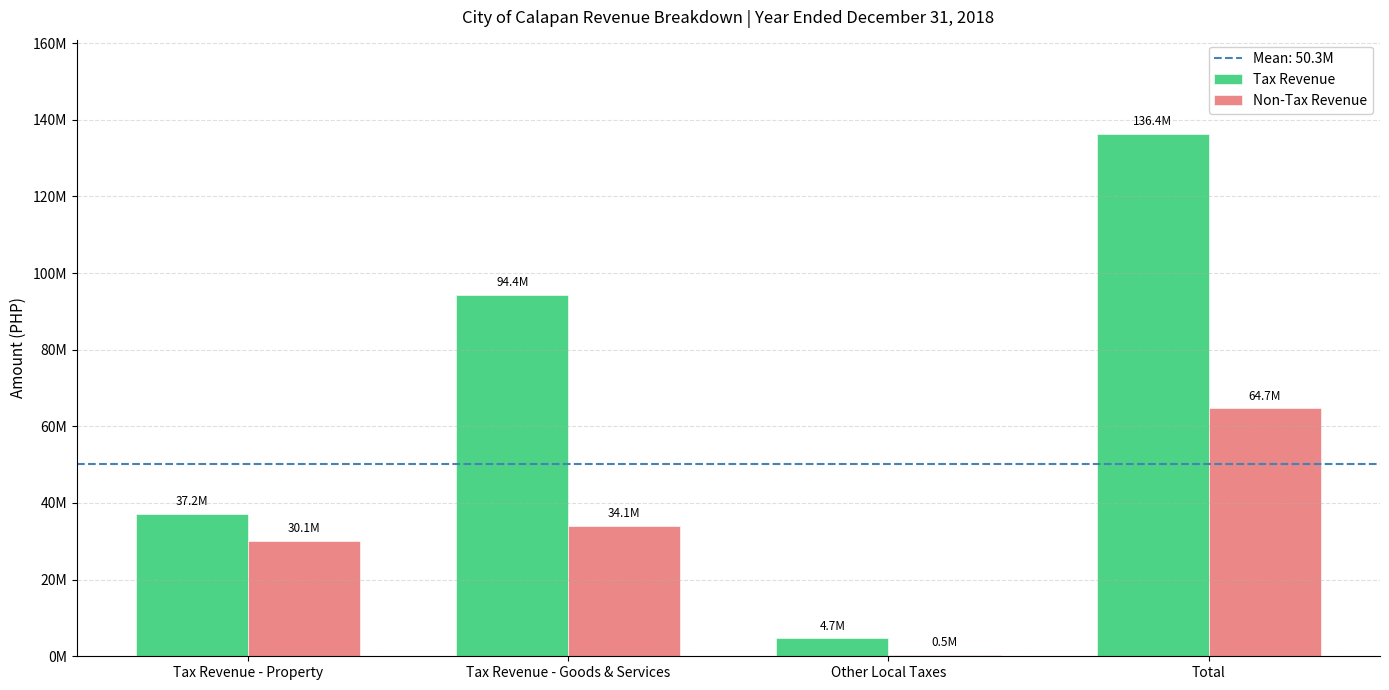

What is the difference between the Non-Tax Revenue values at Tax Revenue - Property and Total?

34583831.9